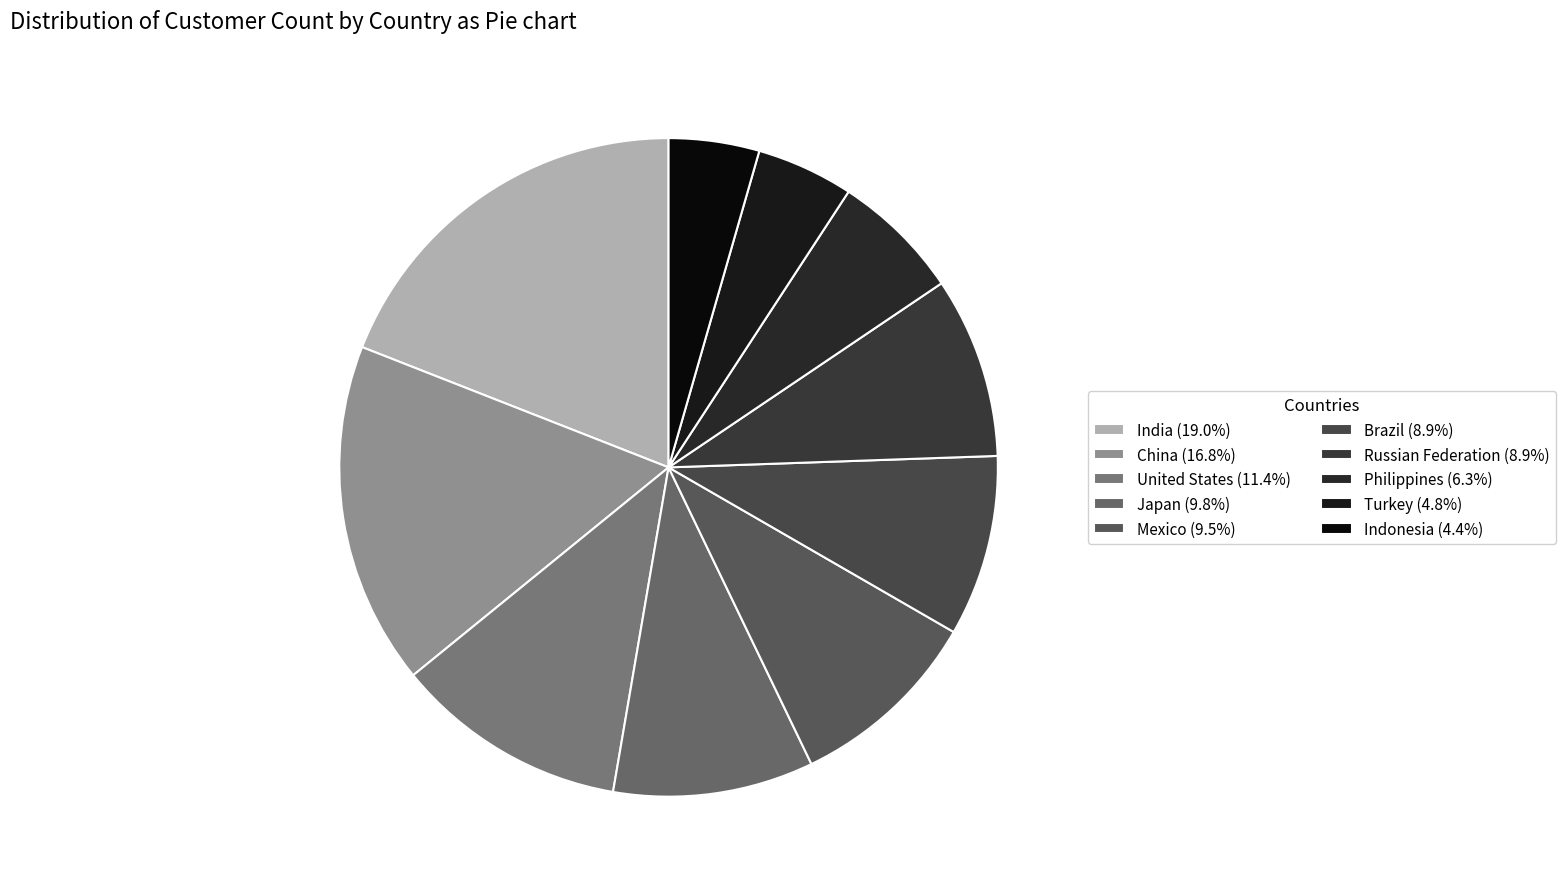

To the nearest percent, what is the difference between the largest and smallest slice percentages?

15%